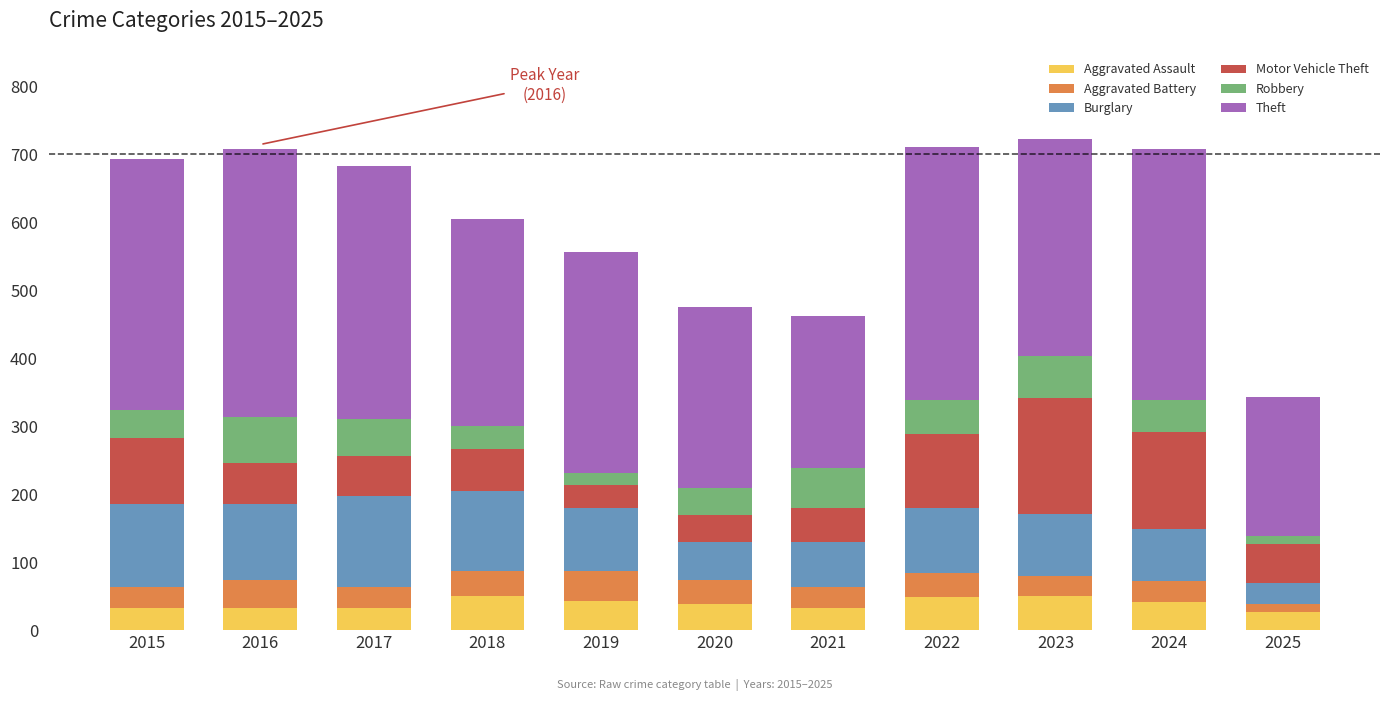

The value of Aggravated Assault at 2019 is 72. True or false?

False